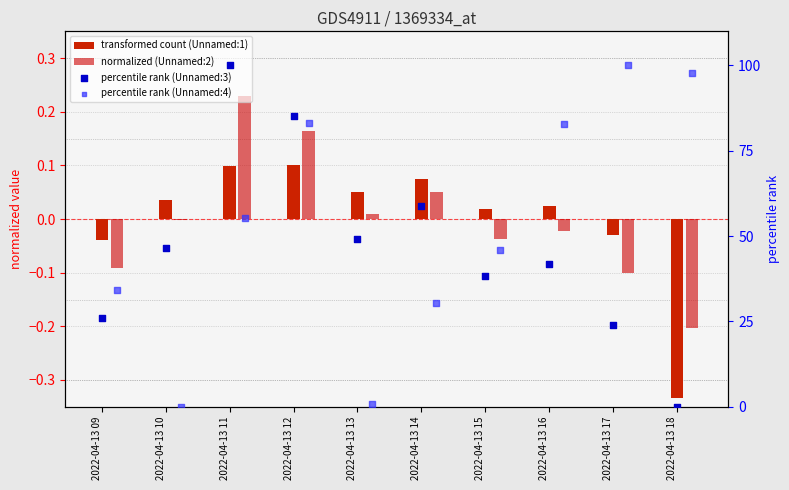

Which series has the largest total across all categories?

percentile rank (Unnamed:4)